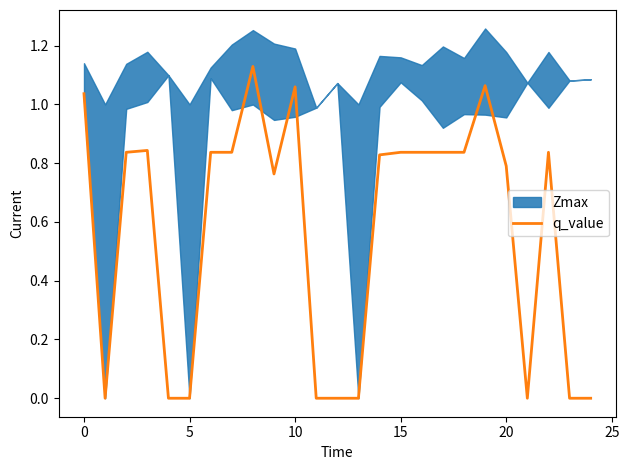

The value of q_value at 5 is -0.4. True or false?

False